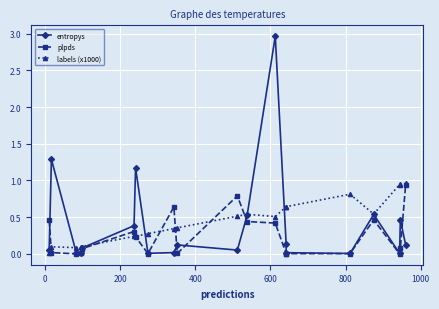

What is the label of the 15th point from the right?

800